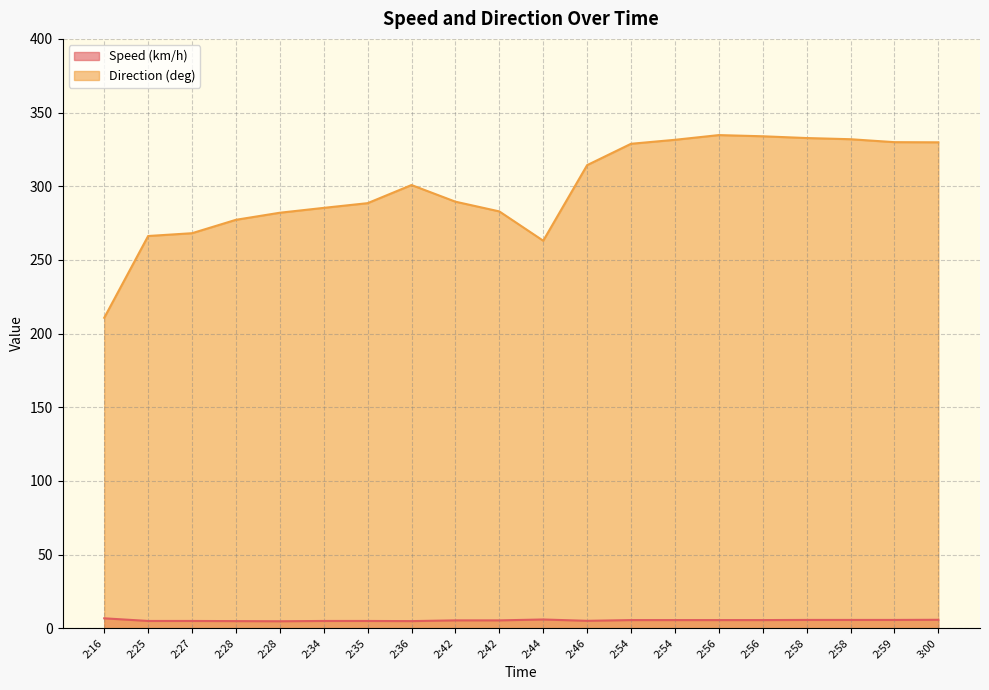

Between 2:36 and 2:27, which is larger?

2:27